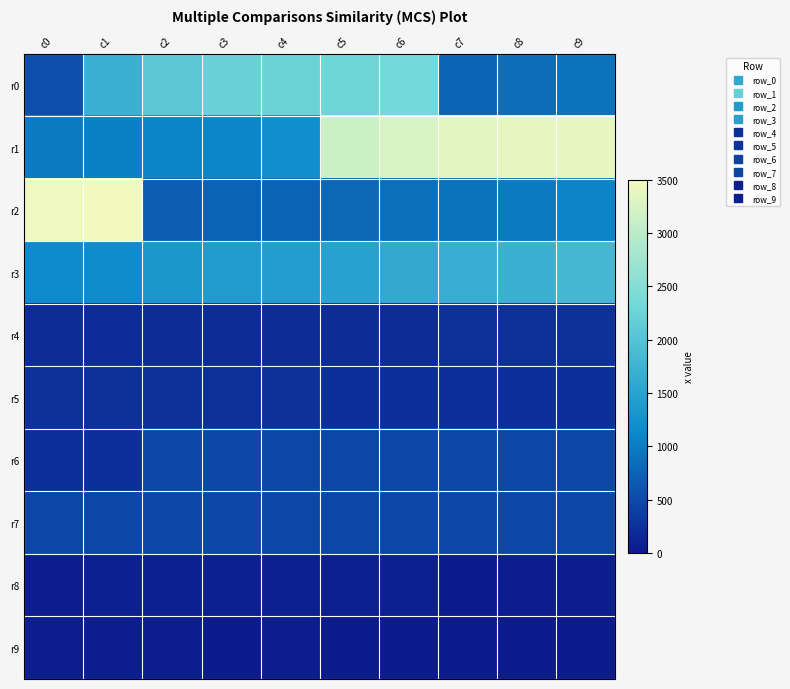

Which series has the largest total across all categories?

r1